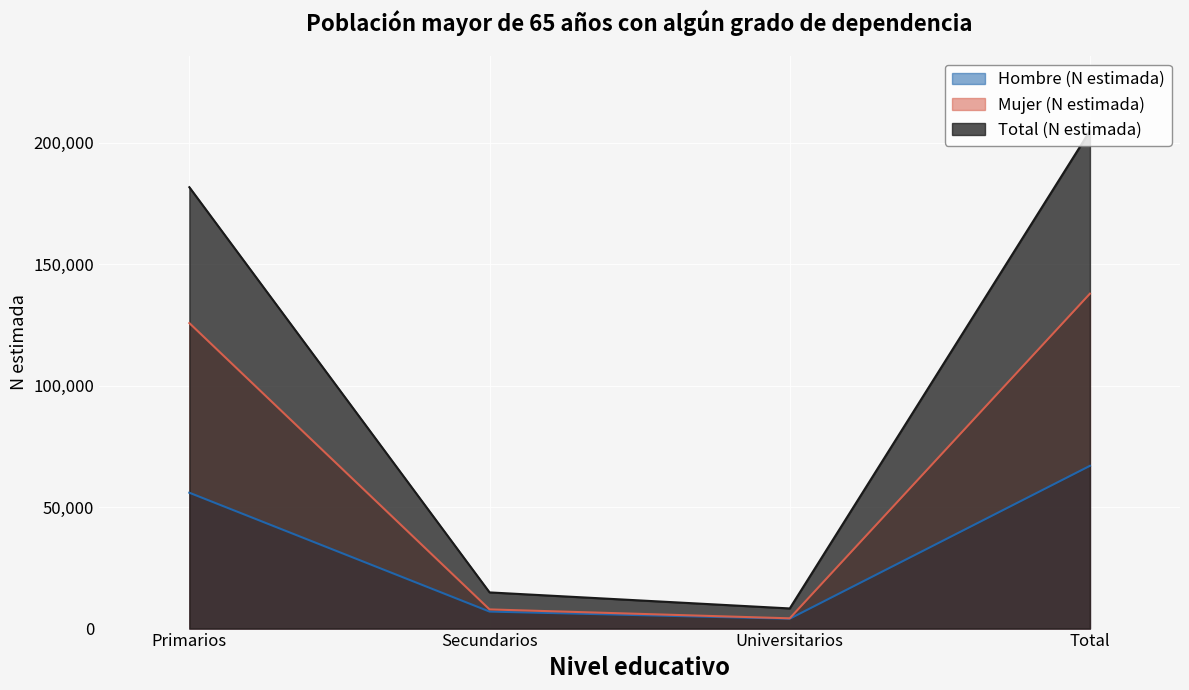

List the series in order of their overall mean, lowest first.

Hombre (N estimada), Mujer (N estimada), Total (N estimada)